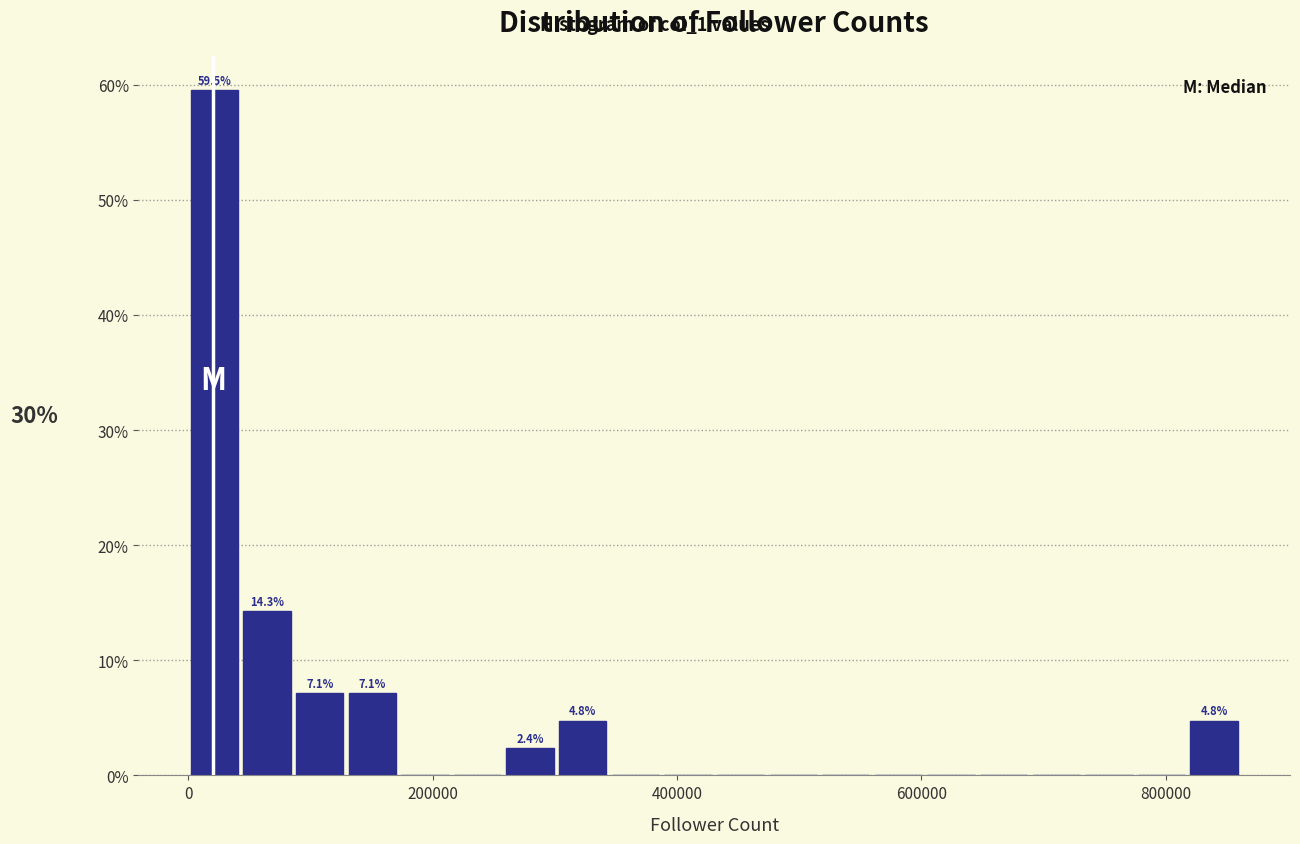

Around what value on the x-axis is the tallest bar? Give the approximate position of its centre, as read against the axis.

20000